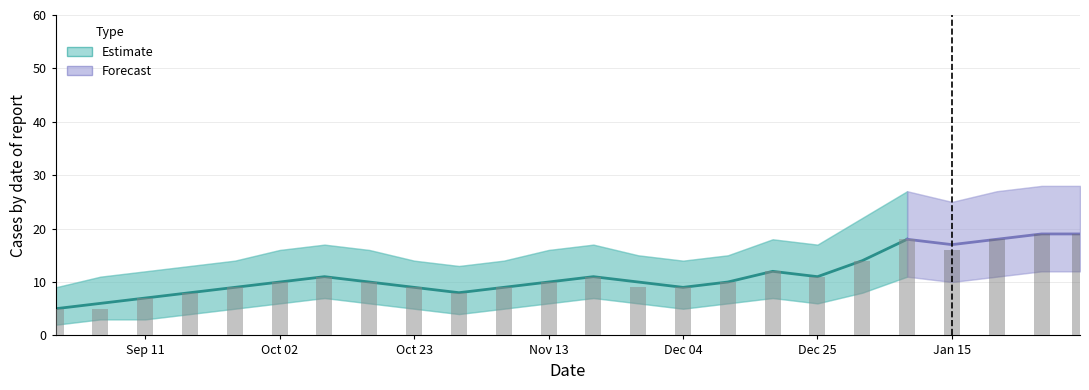

How many data points in Cases are above 10?

10